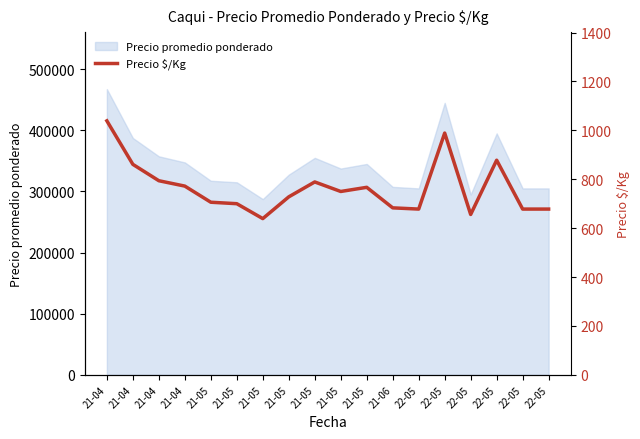

How many interior local peaks (higher than both neighbors) does the data have?

4